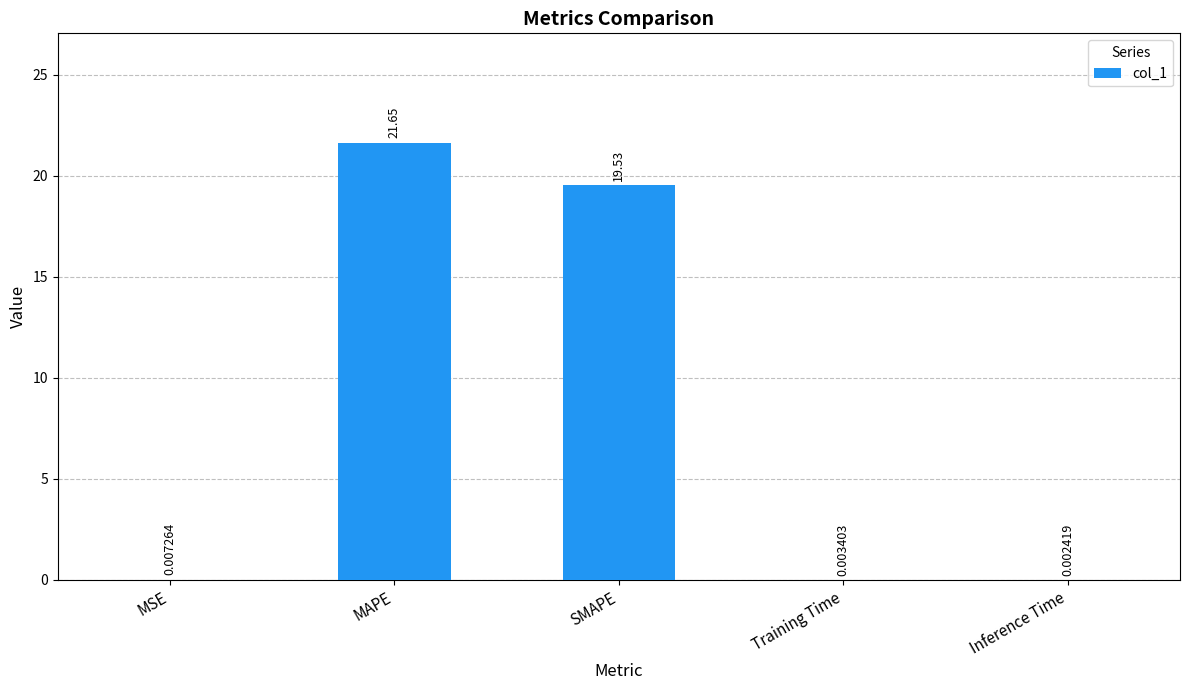

Read the value at MAPE.

21.6